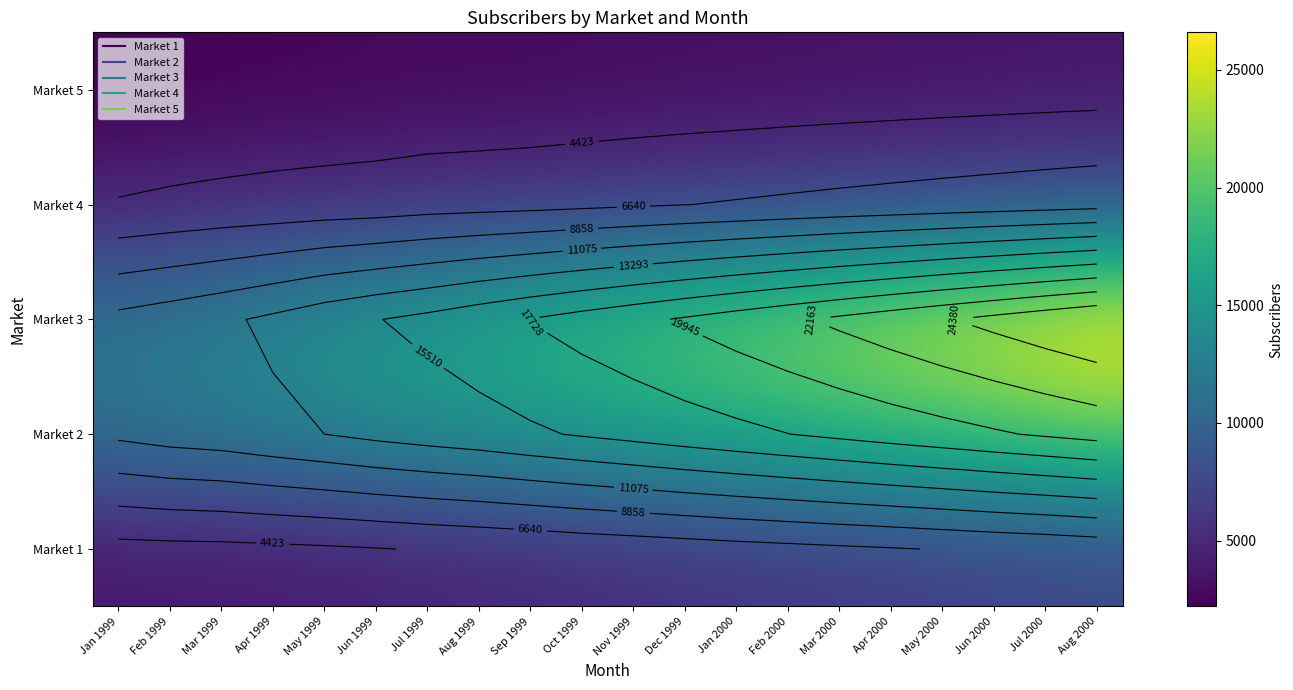

The value of Market 2 at Mar 2000 is 18201. True or false?

True